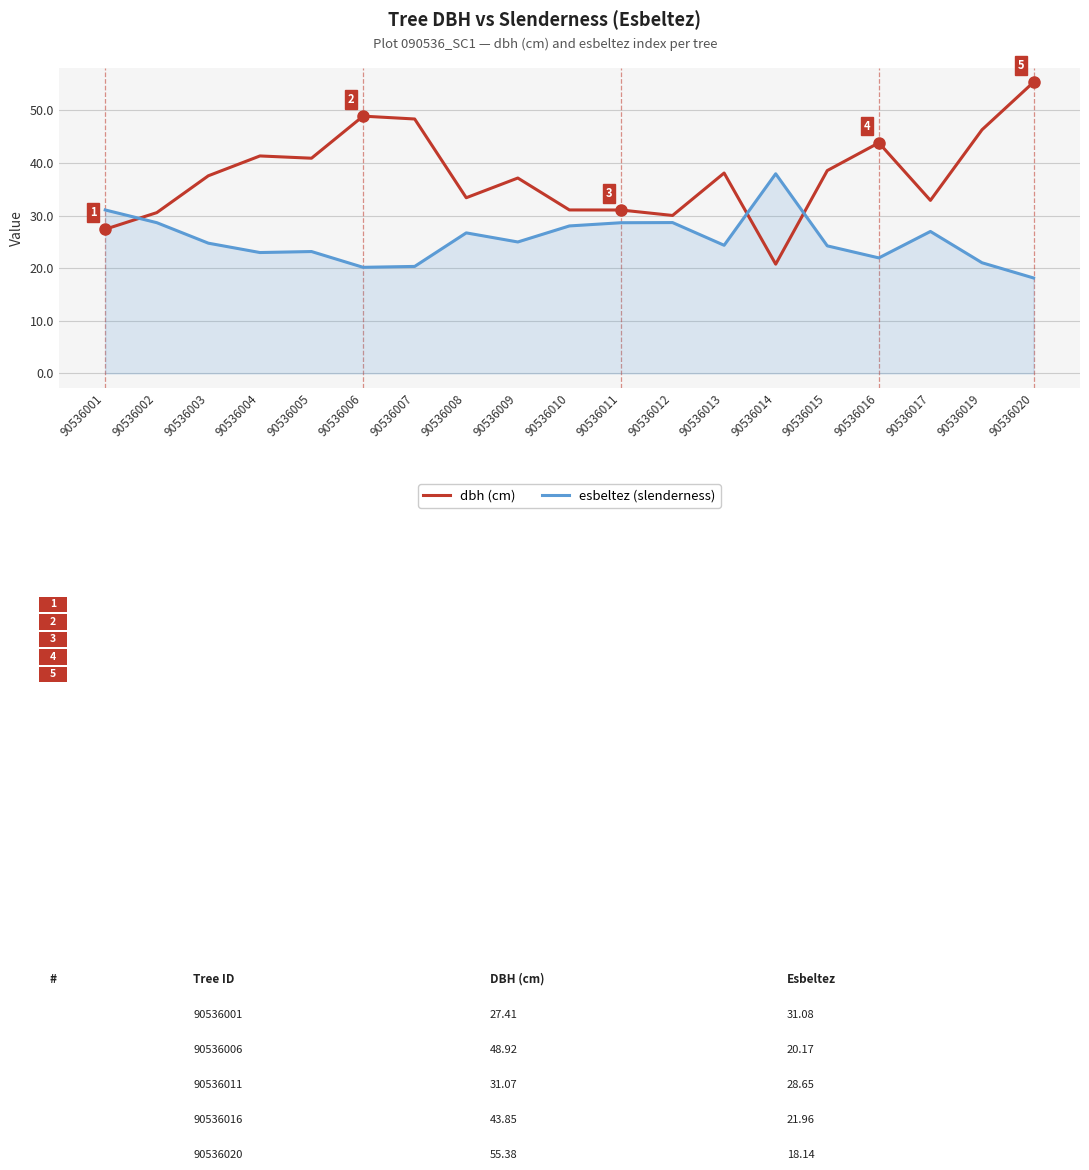

At which category is the sum across all series the highest?

90536020